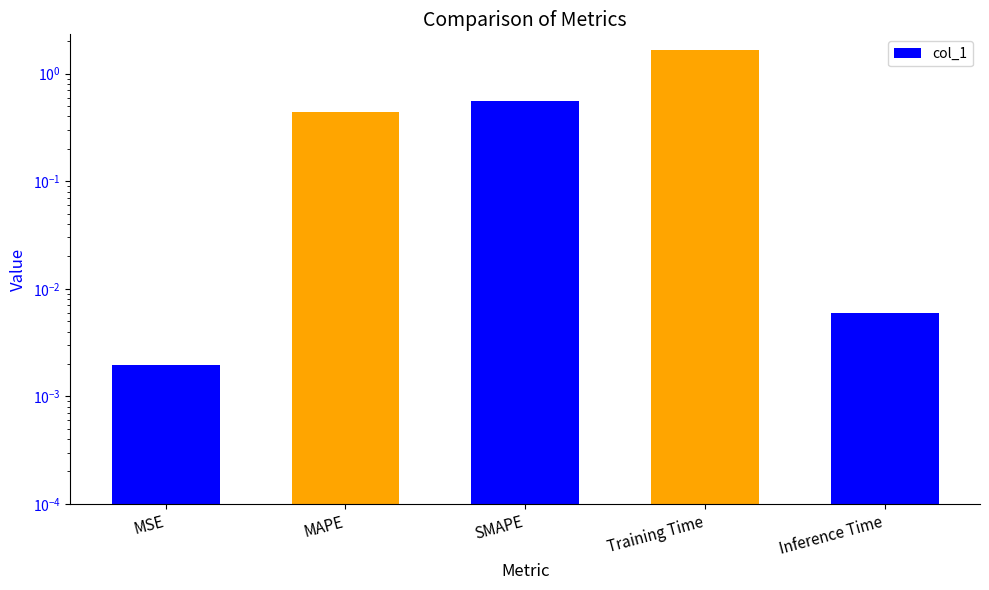

Does the chart contain stacked bars?

No